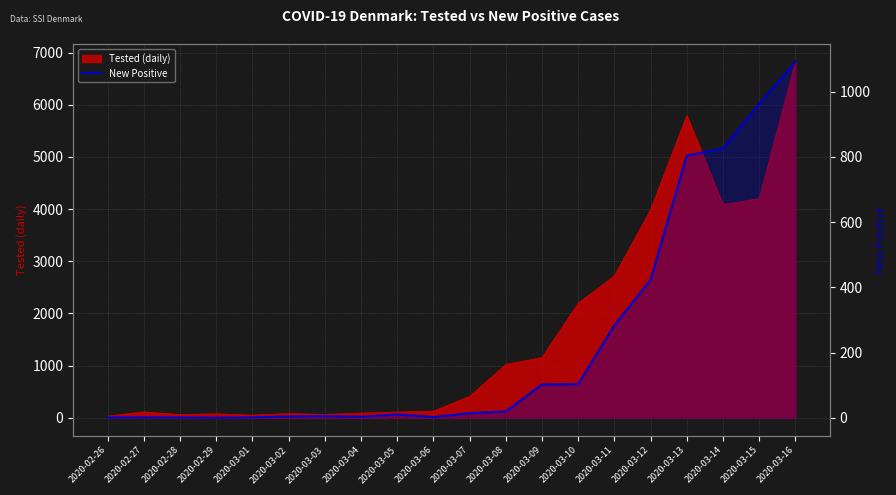

Does the chart display data point markers on the line(s)?

No